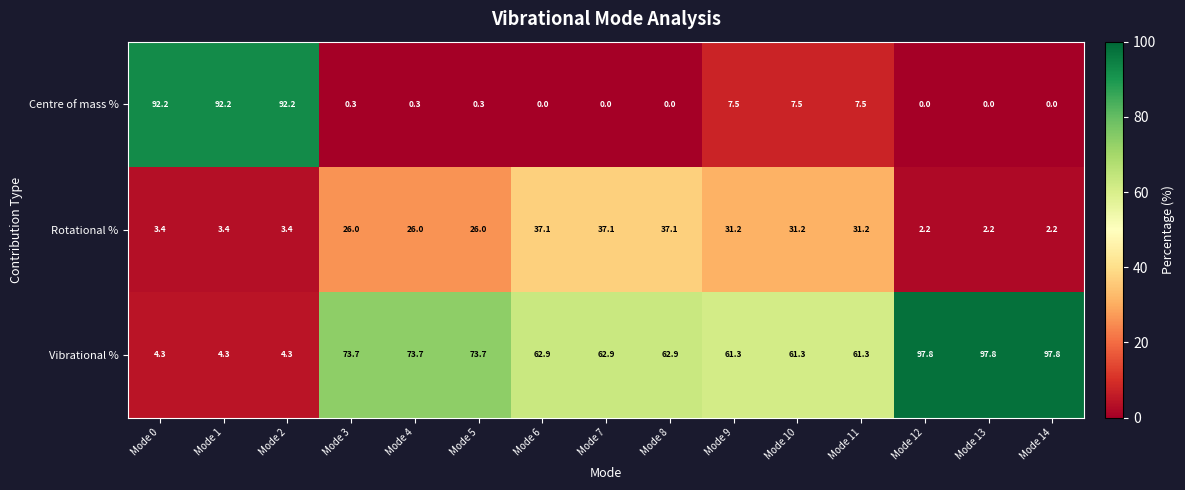

What is the sum of all Centre of mass % values?

300.0